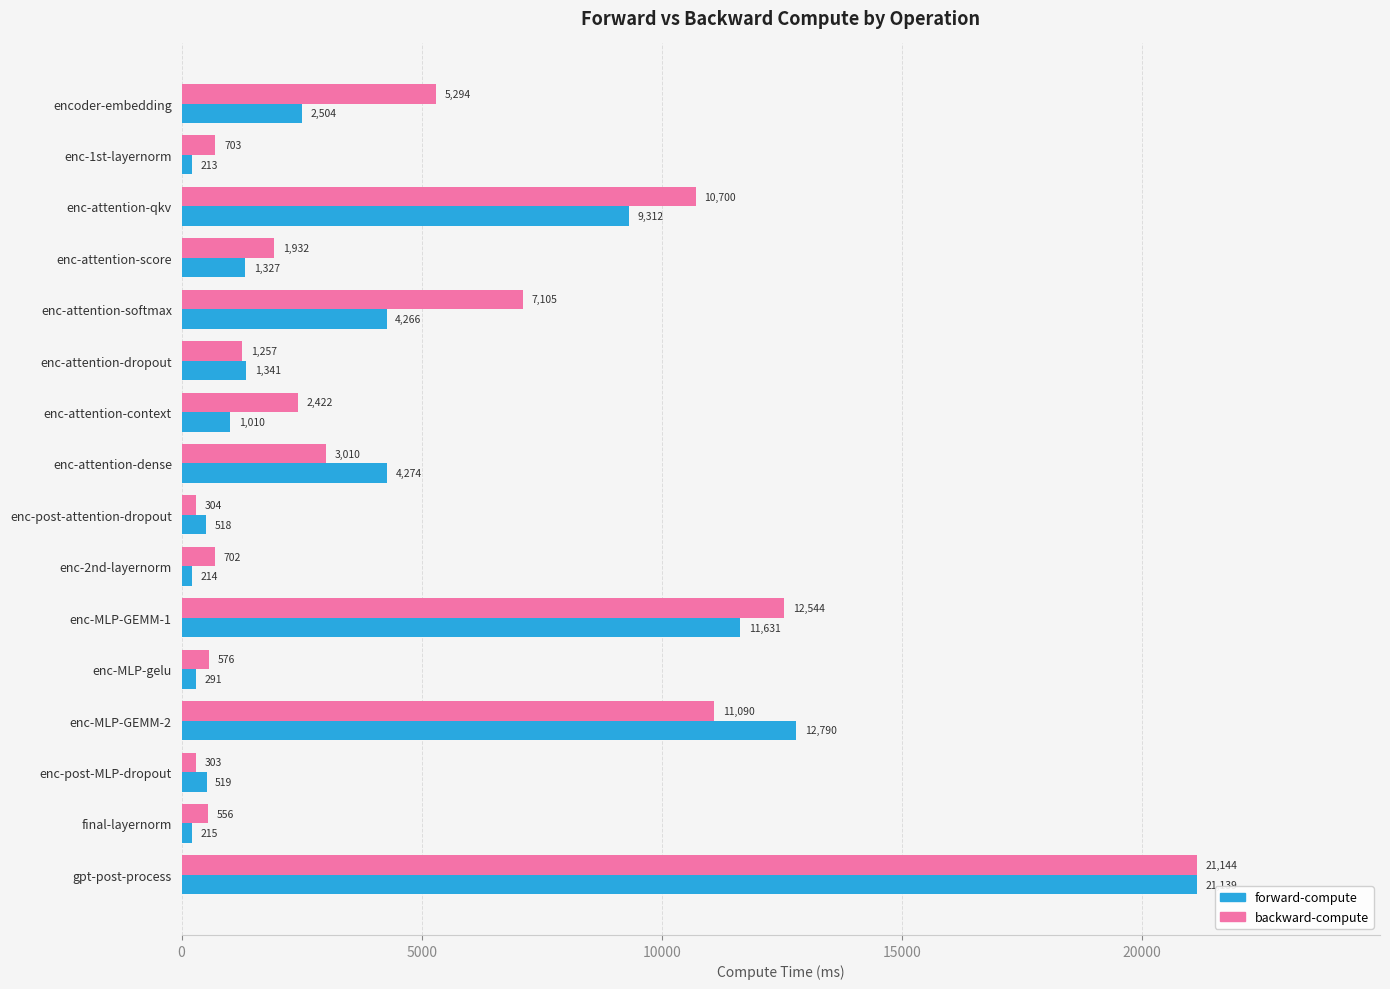

At how many categories does at least one series exceed 3990?

7